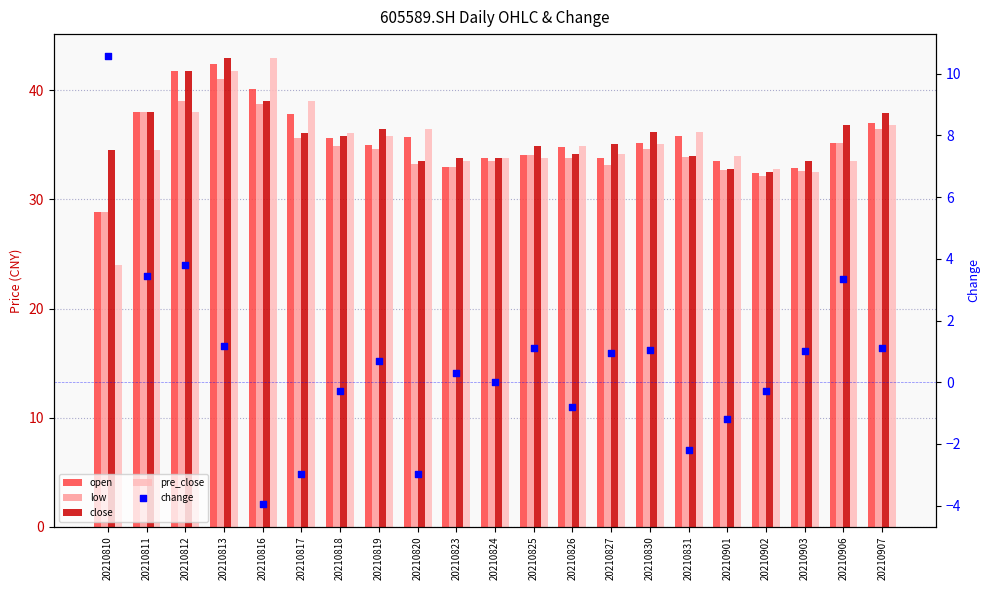

Which series contains the highest Y value?

close